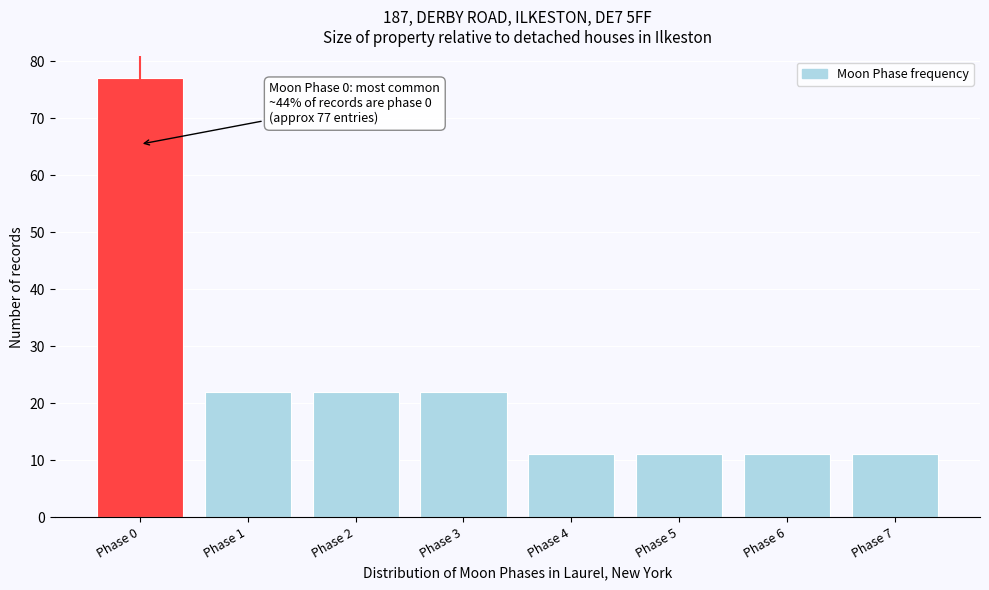

Reading right to left, what are all the values shown in this chart?

Phase 7=11	Phase 6=11	Phase 5=11	Phase 4=11	Phase 3=22	Phase 2=22	Phase 1=22	Phase 0=77